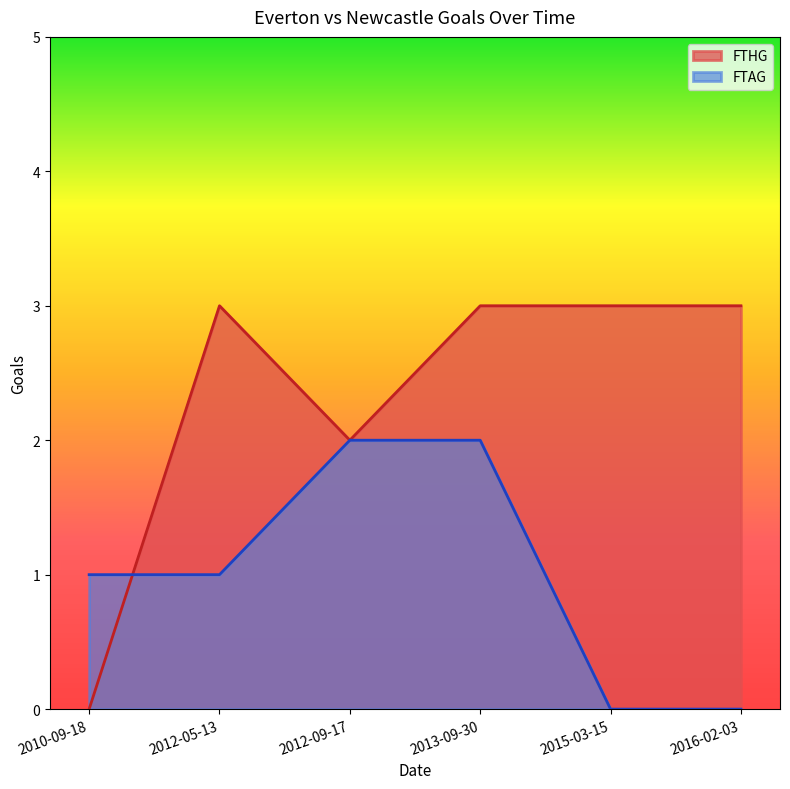

At which label does FTAG reach its minimum?

2015-03-15